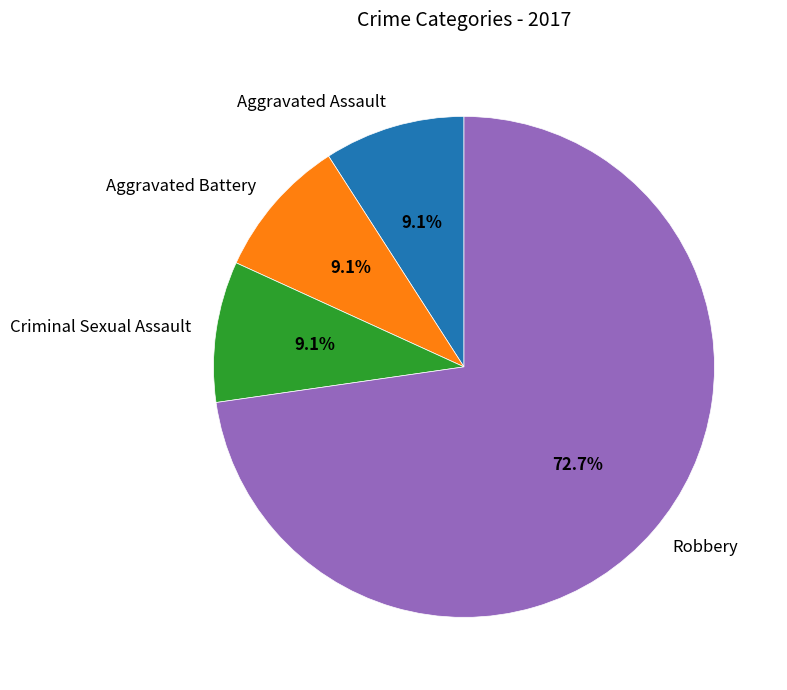

Approximately how many times larger is the value at Criminal Sexual Assault compared to Aggravated Assault?

1.0